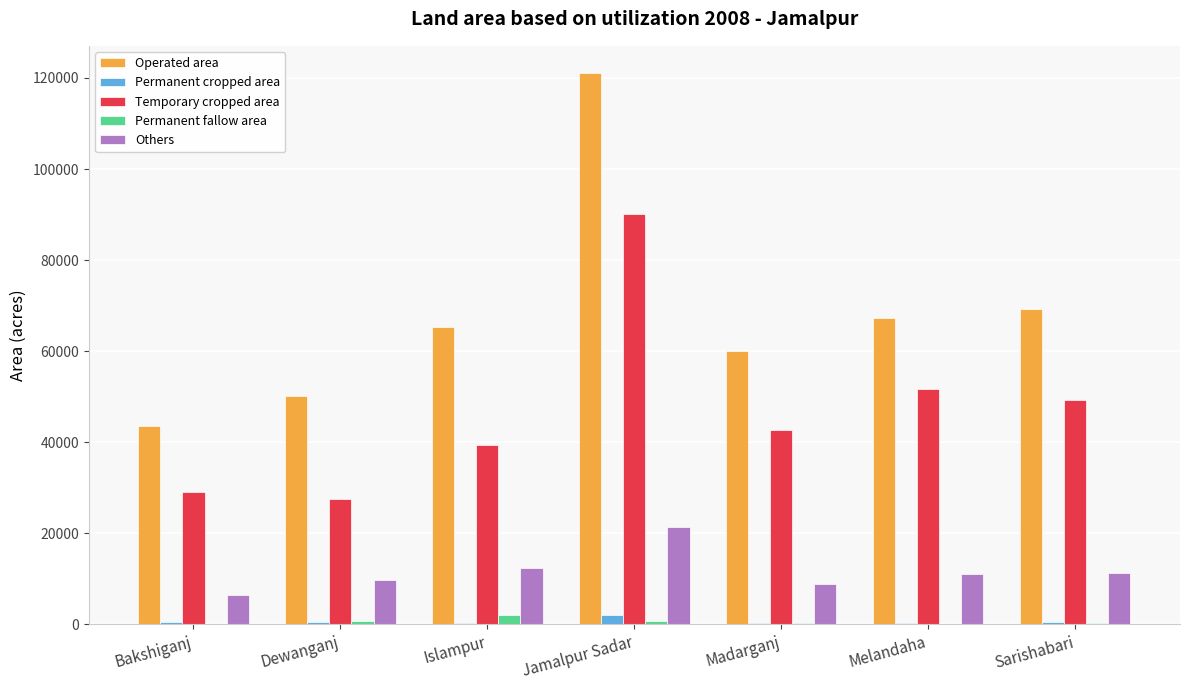

The Temporary cropped area series shows 56598 at Islampur. True or false?

False